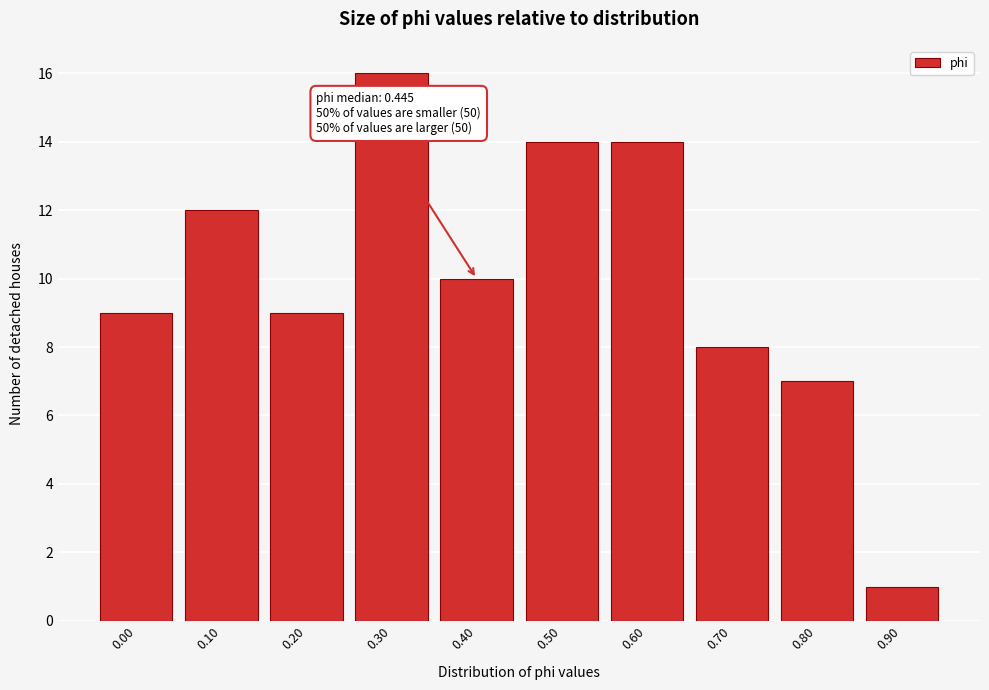

Reading left to right, list all the values displayed in this chart.

9	12	9	16	10	14	14	8	7	1